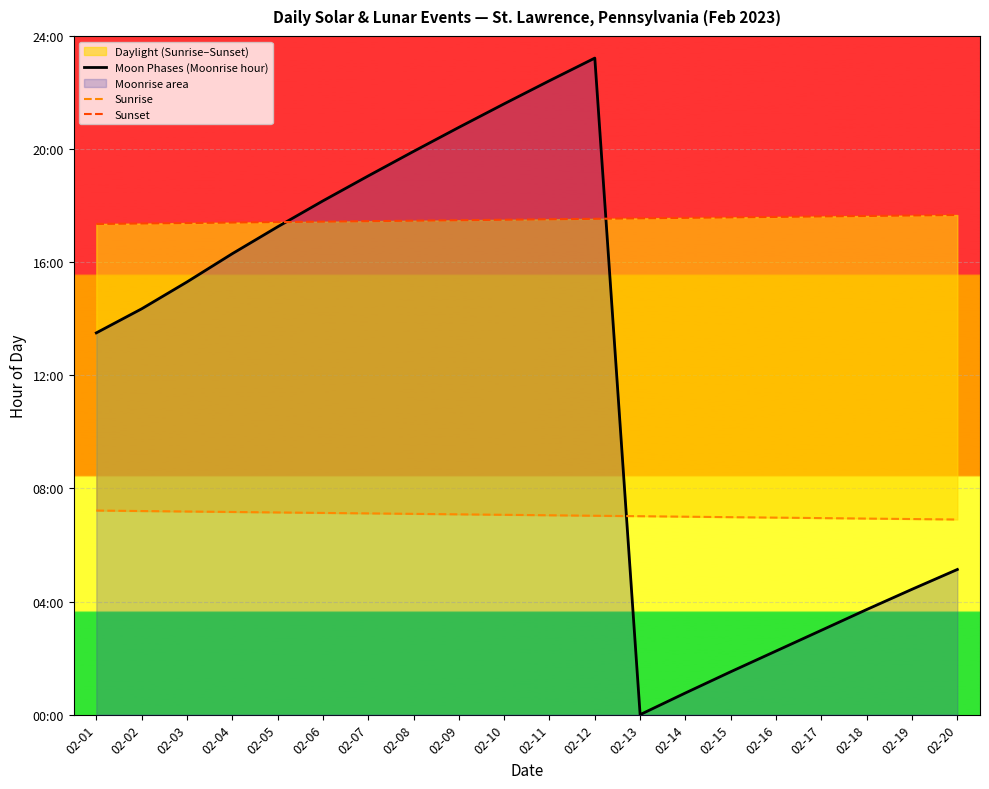

Does the chart display data point markers on the line(s)?

No